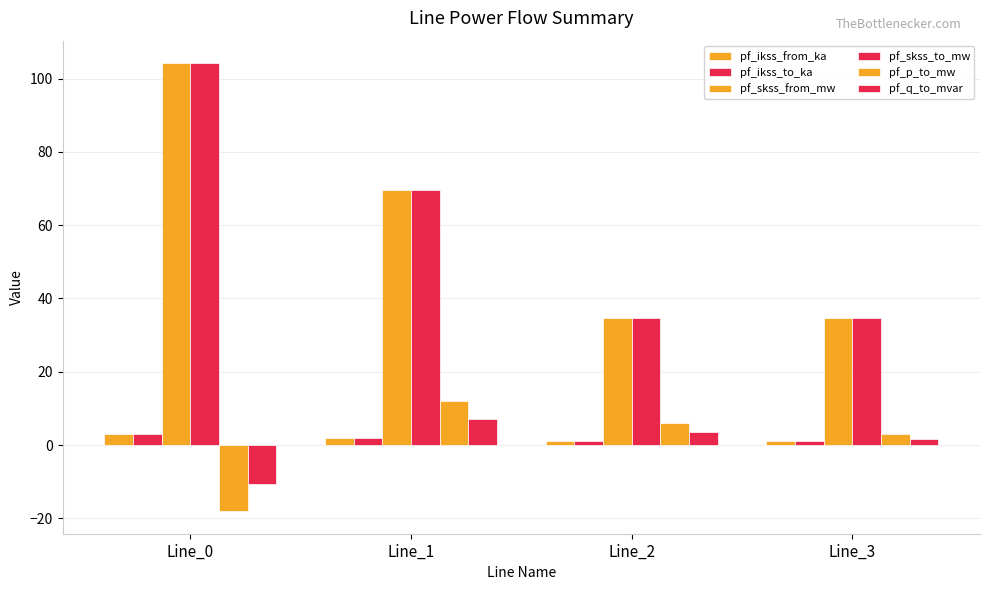

What is the greatest value displayed?

104.2